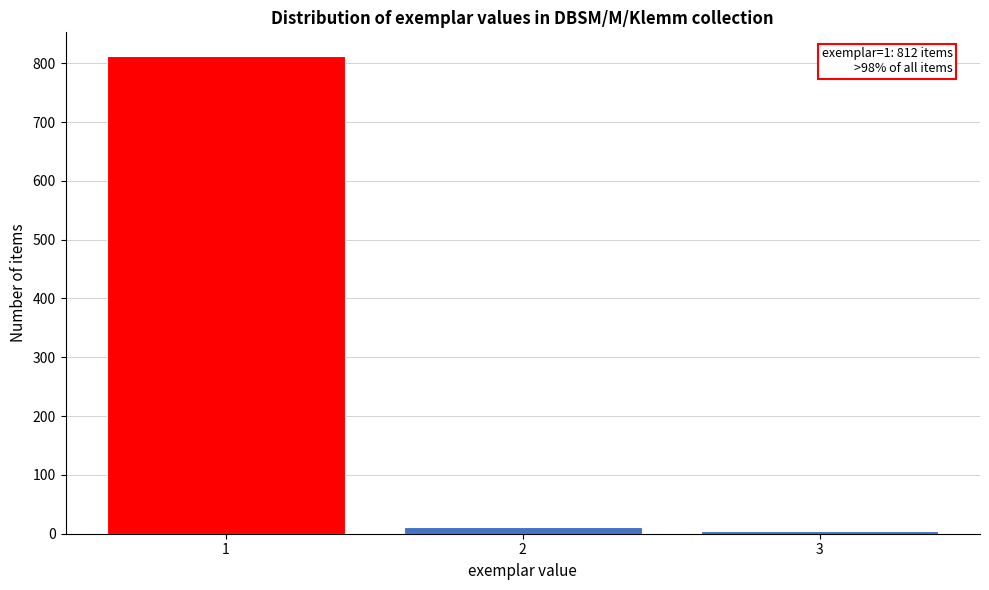

Reading right to left, what are all the values shown in this chart?

4	11	812